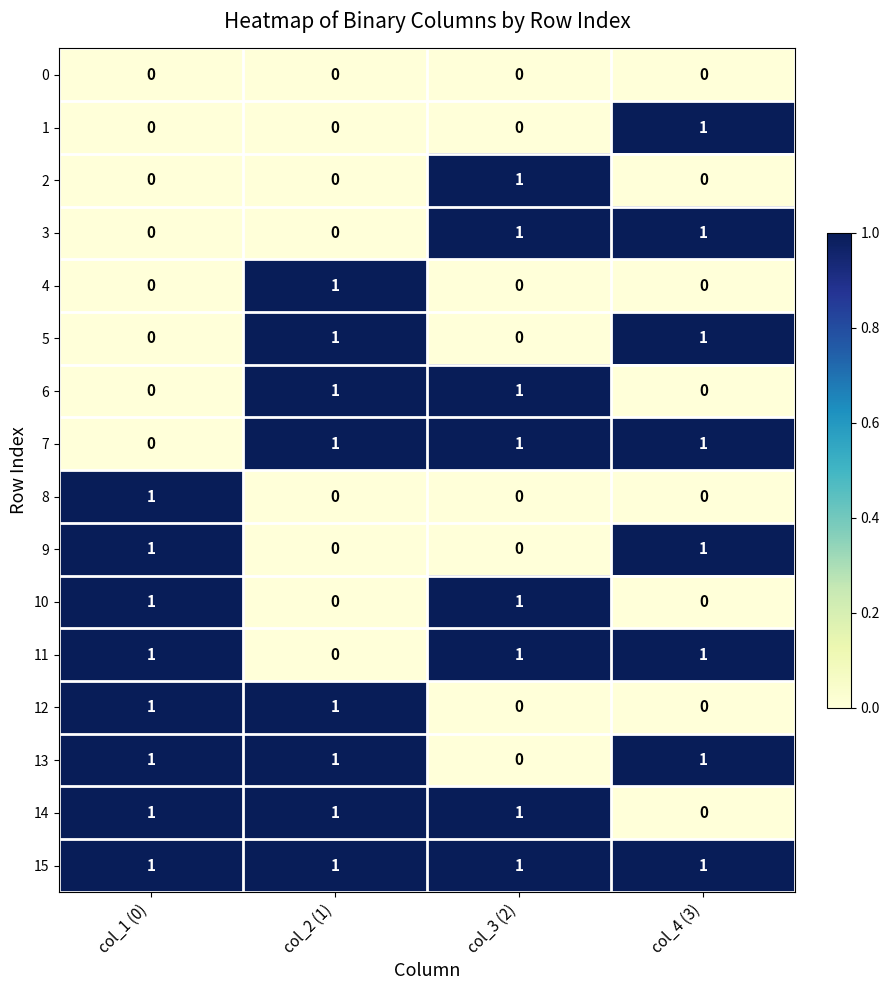

What is the spread (max minus min) of values at col_1 (0)?

1